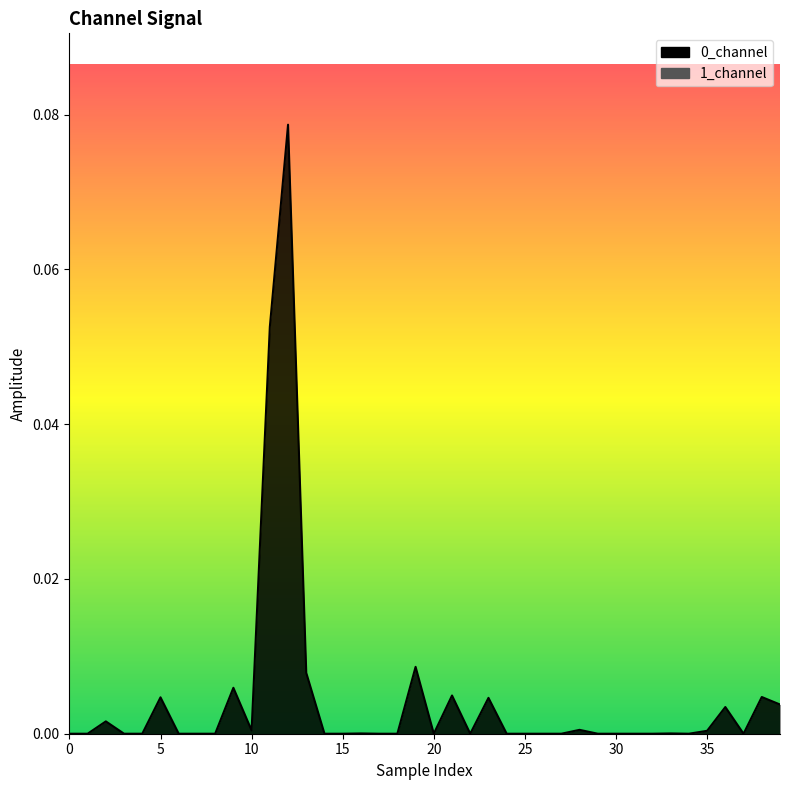

Between 20 and 30, which is larger?

30